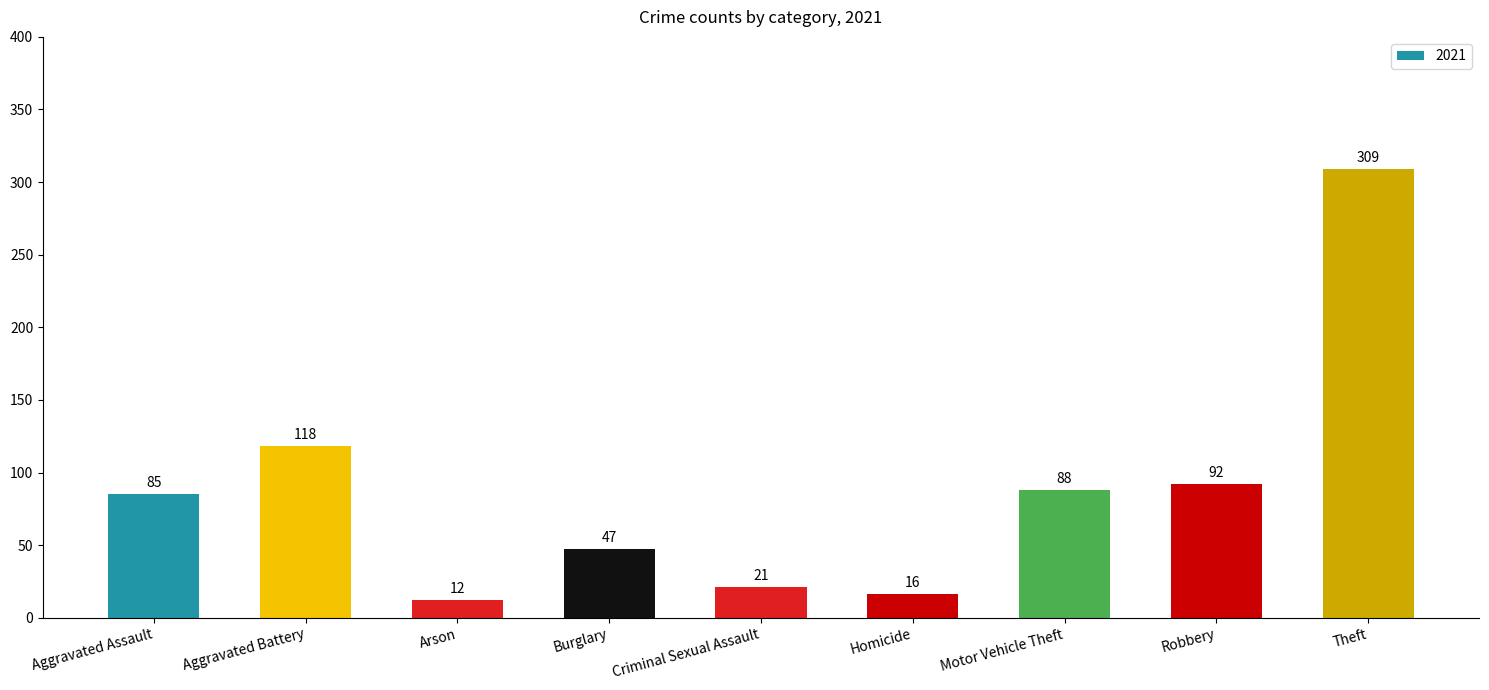

Which category has the lowest value across all series?

Arson